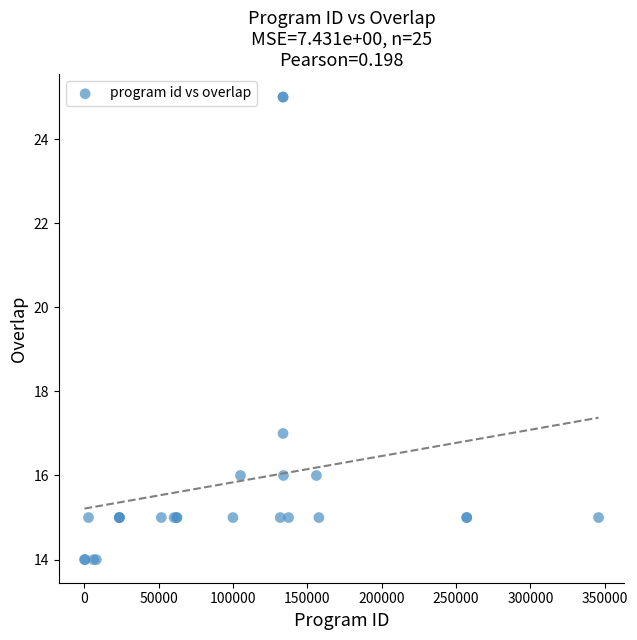

What Y value in the scatter plot is closest to 19?

17